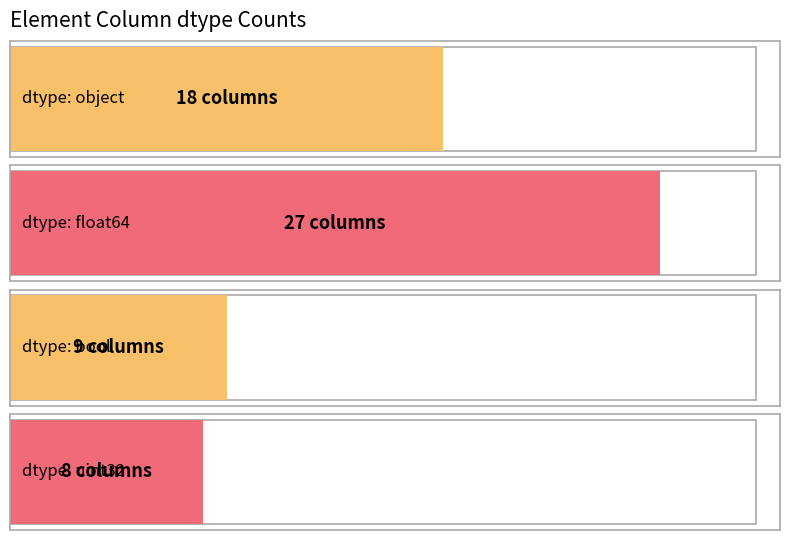

Which label corresponds to the largest value in the chart?

float64